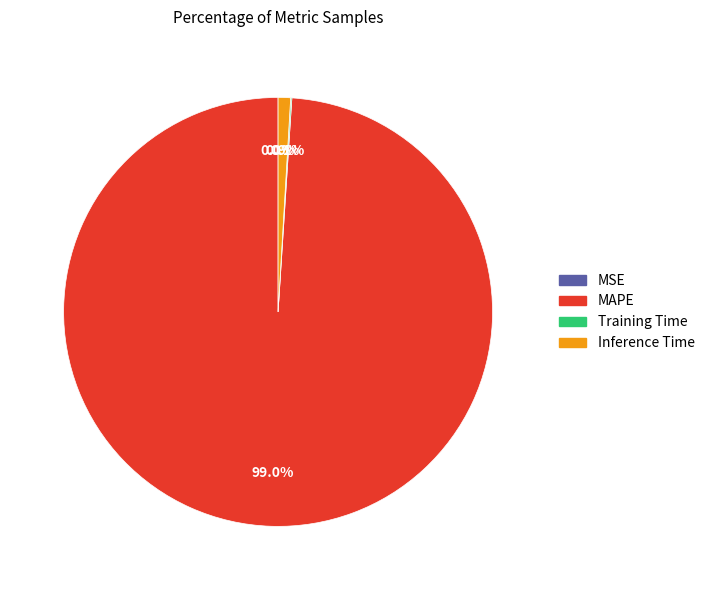

Does any single category account for the majority?

Yes